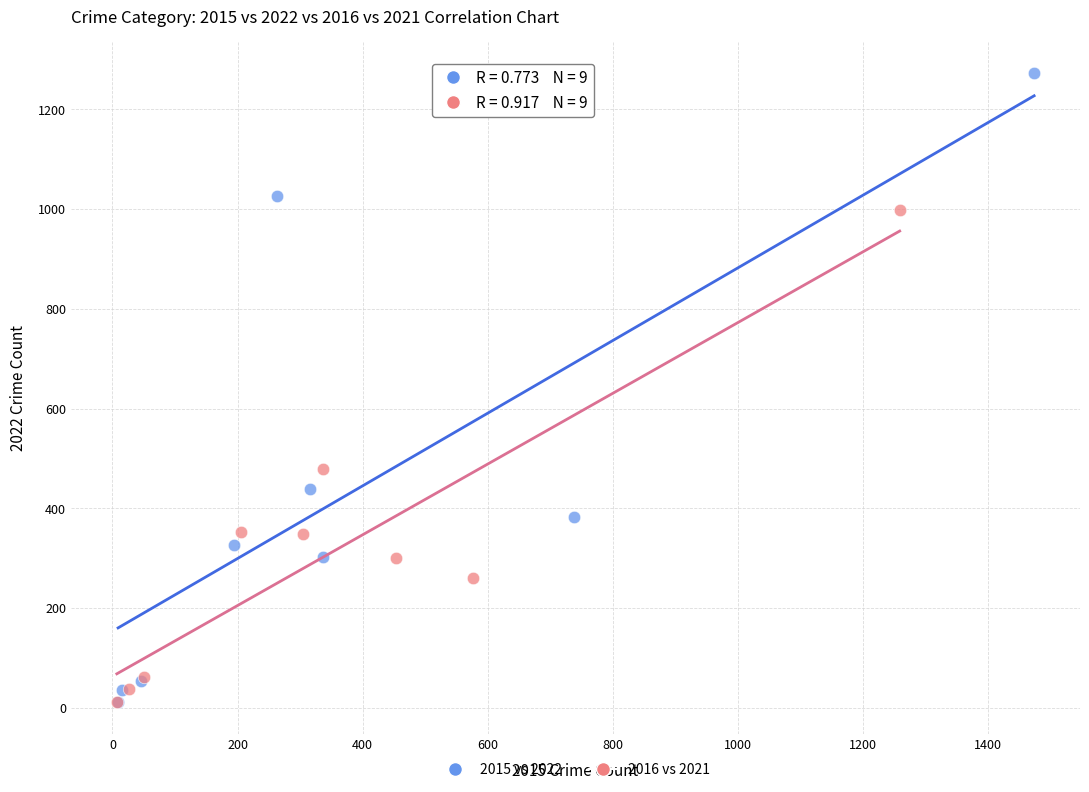

Which series contains the highest Y value?

2015 vs 2022